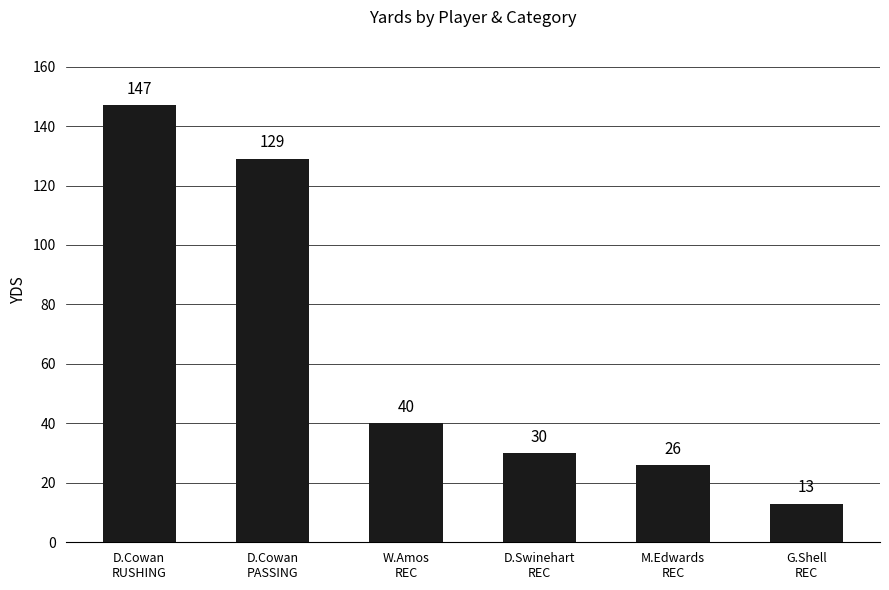

At which label is the value closest to 80?

W.Amos
REC